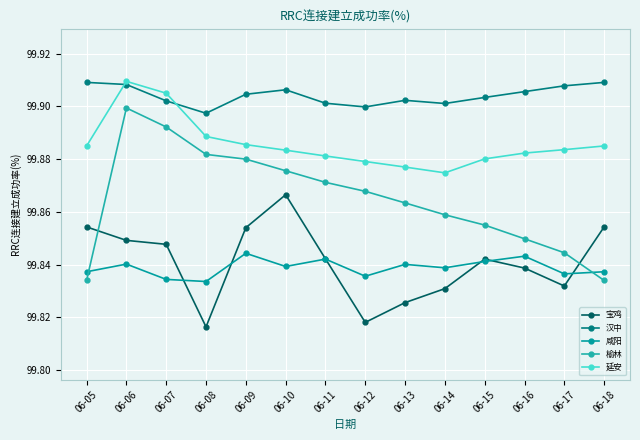

How many lines are shown in the chart?

5